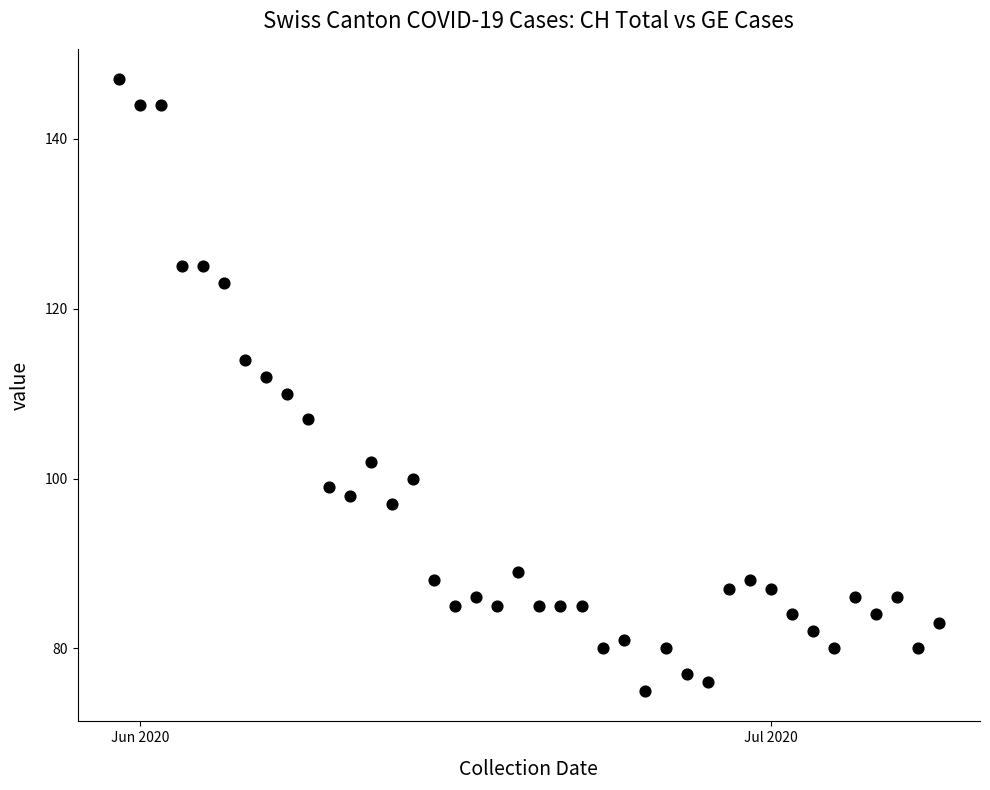

What is the range of X values (max minus min)?

39